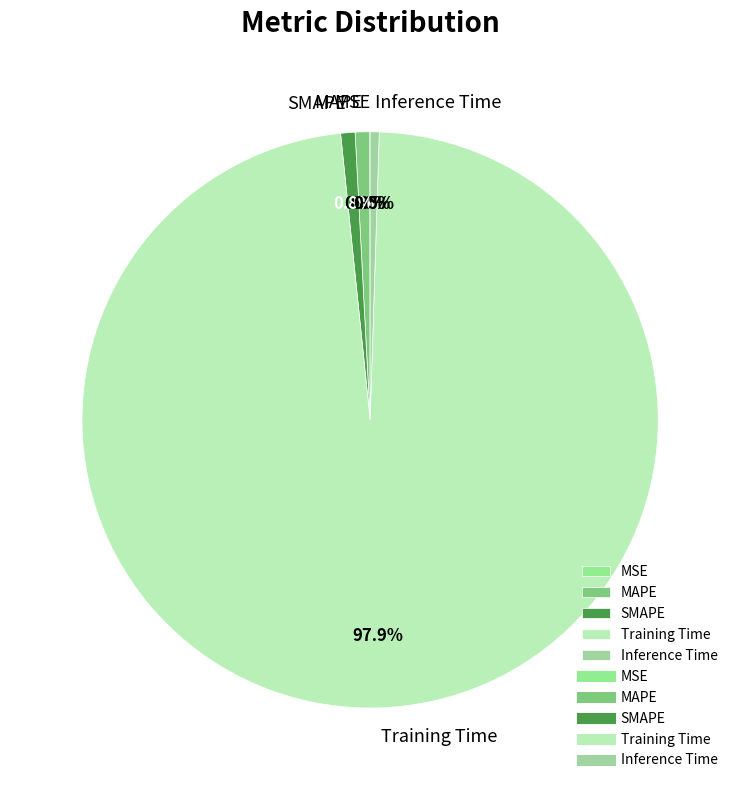

Is there any slice that represents more than half of the pie?

Yes